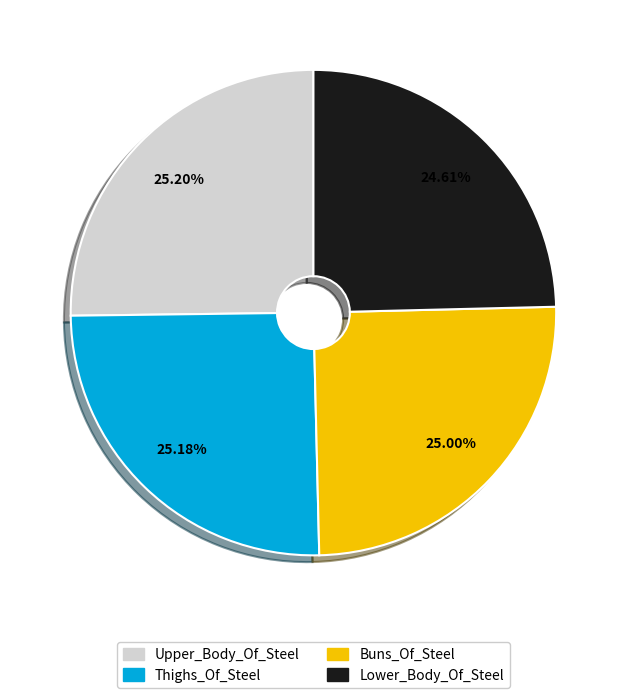

Does any single category account for the majority?

No